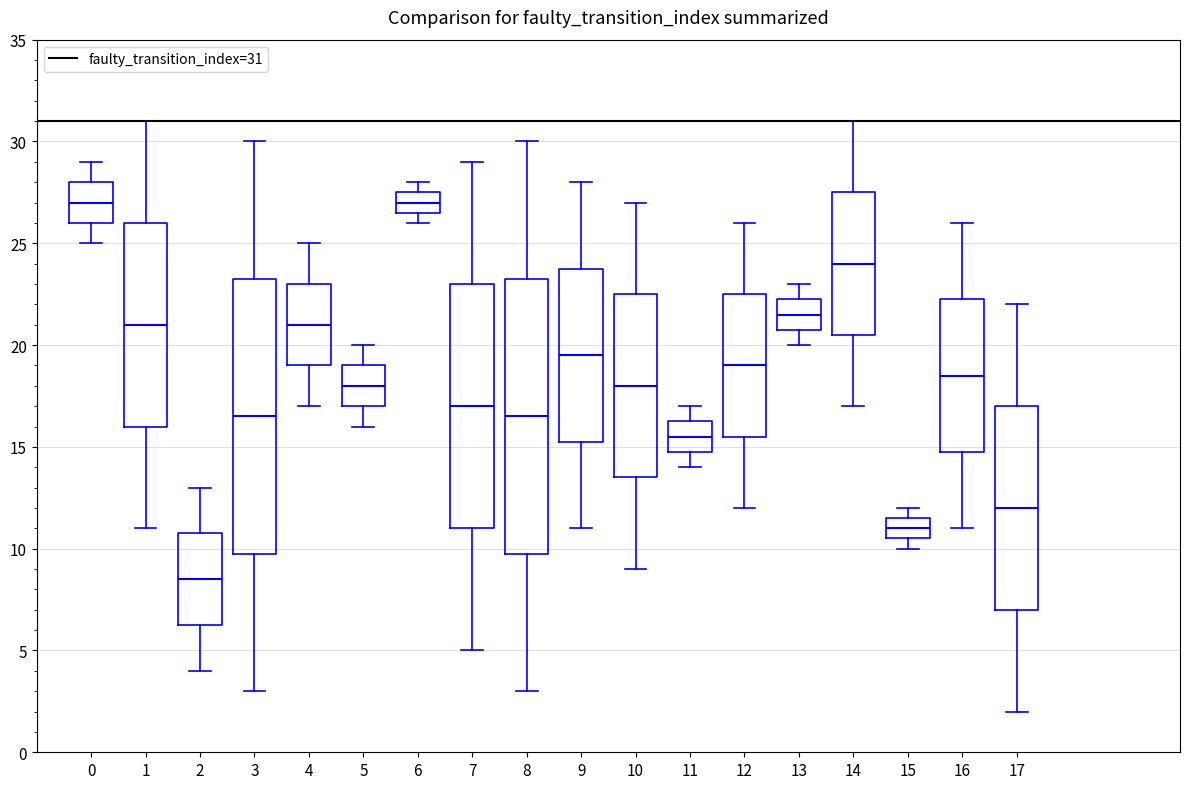

Reading left to right, read every box against the y-axis: the position of its median line, the range the box covers, and the ends of its whiskers. The values are not printed on the chart, so give them approximately, as read against the axis.

0: median 27.0, box 26.0 to 28.0, whiskers 25.0 to 29.0
1: median 21.0, box 16.0 to 26.0, whiskers 11.0 to 31.0
2: median 8.5, box 6.5 to 11.0, whiskers 4.0 to 13.0
3: median 16.5, box 10.0 to 23.5, whiskers 3.0 to 30.0
4: median 21.0, box 19.0 to 23.0, whiskers 17.0 to 25.0
5: median 18.0, box 17.0 to 19.0, whiskers 16.0 to 20.0
6: median 27.0, box 26.5 to 27.5, whiskers 26.0 to 28.0
7: median 17.0, box 11.0 to 23.0, whiskers 5.0 to 29.0
8: median 16.5, box 10.0 to 23.5, whiskers 3.0 to 30.0
9: median 19.5, box 15.5 to 24.0, whiskers 11.0 to 28.0
10: median 18.0, box 13.5 to 22.5, whiskers 9.0 to 27.0
11: median 15.5, box 15.0 to 16.5, whiskers 14.0 to 17.0
12: median 19.0, box 15.5 to 22.5, whiskers 12.0 to 26.0
13: median 21.5, box 21.0 to 22.5, whiskers 20.0 to 23.0
14: median 24.0, box 20.5 to 27.5, whiskers 17.0 to 31.0
15: median 11.0, box 10.5 to 11.5, whiskers 10.0 to 12.0
16: median 18.5, box 15.0 to 22.5, whiskers 11.0 to 26.0
17: median 12.0, box 7.0 to 17.0, whiskers 2.0 to 22.0